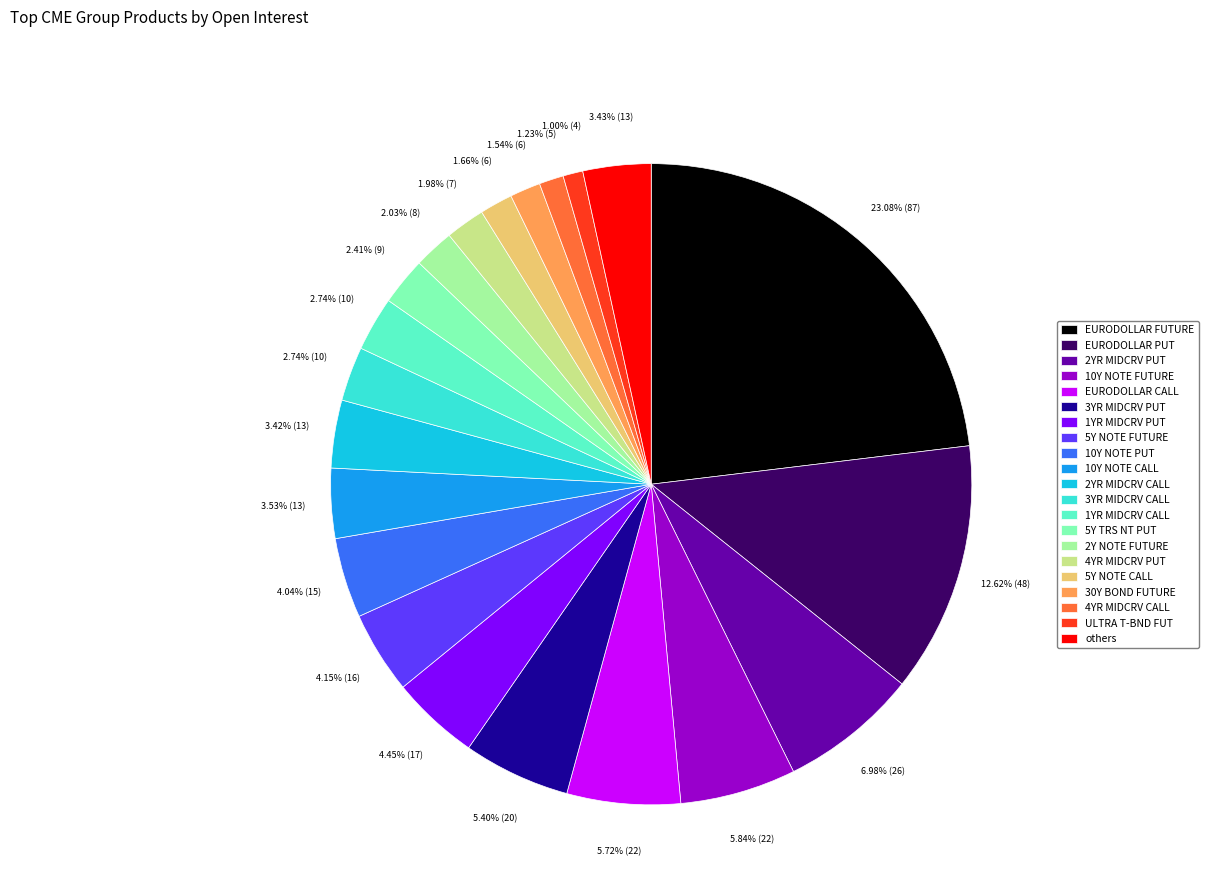

What is the largest slice in the pie chart?

EURODOLLAR FUTURE